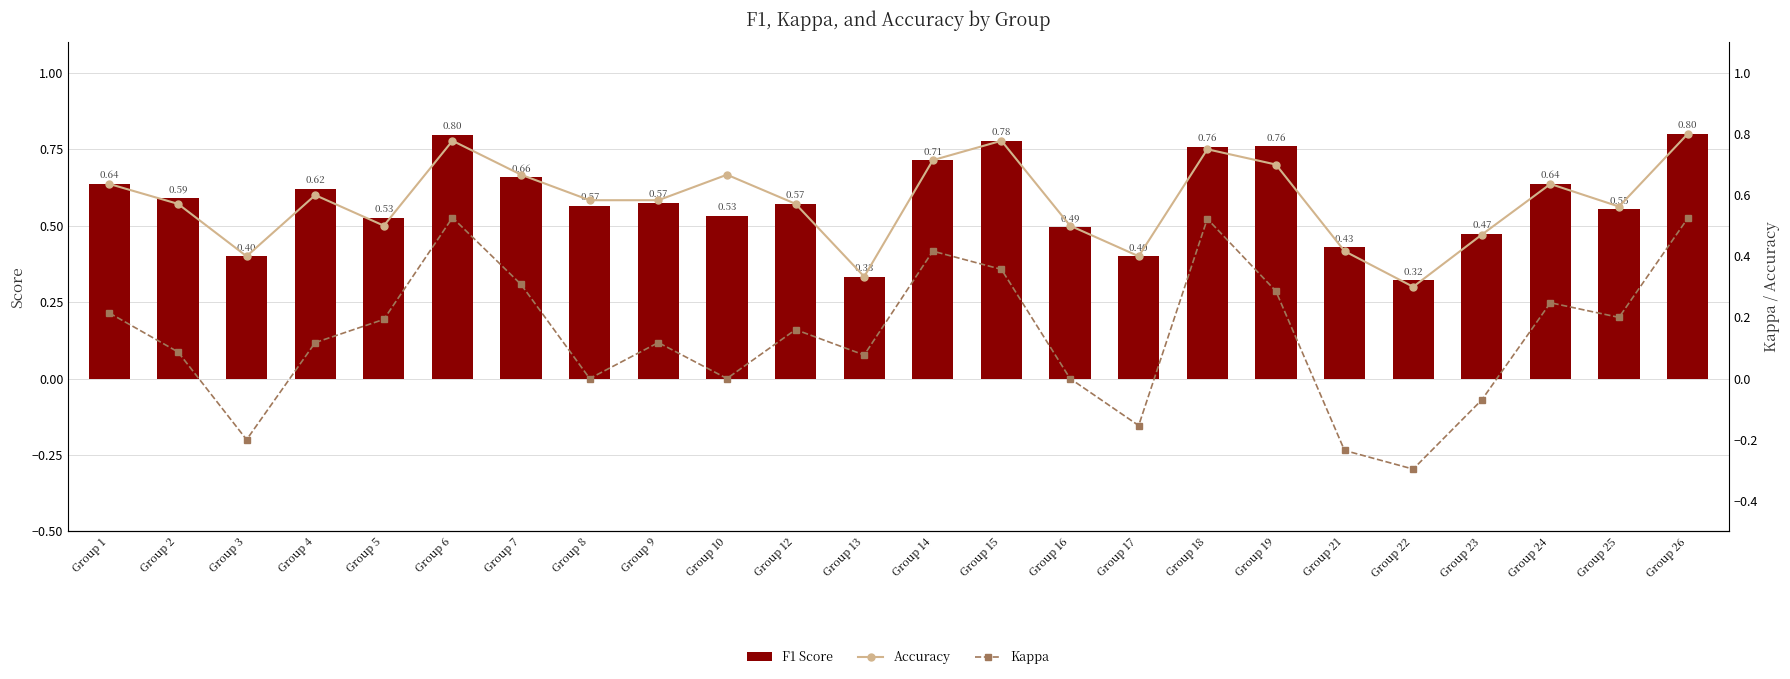

Is the value of F1 Score at Group 23 greater than the value of Kappa at Group 23?

Yes